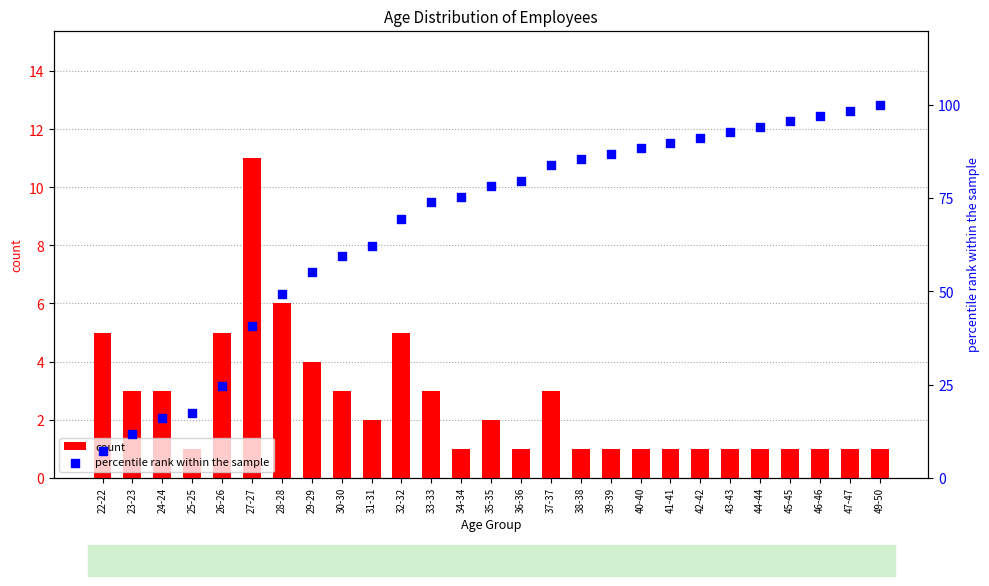

Which series has the widest spread of Y values?

percentile rank within the sample